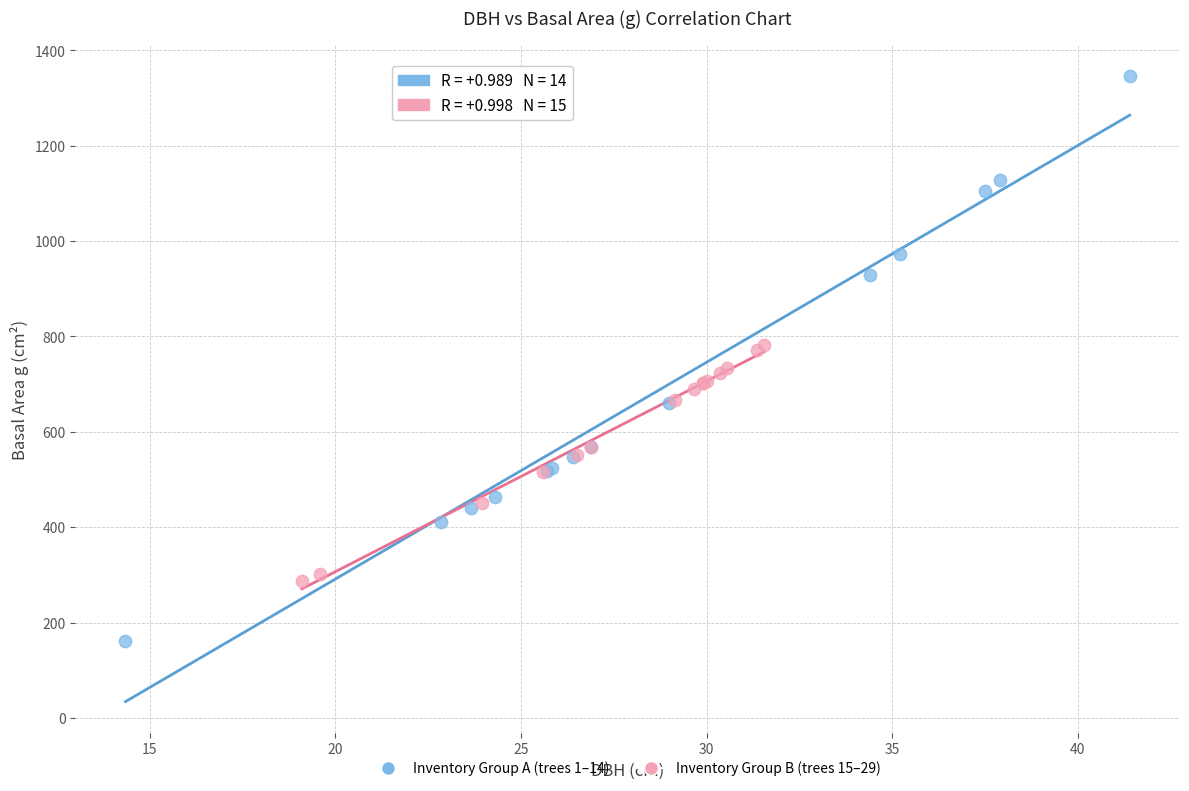

Which series has the largest Y range (max minus min)?

Inventory Group A (trees 1–14)